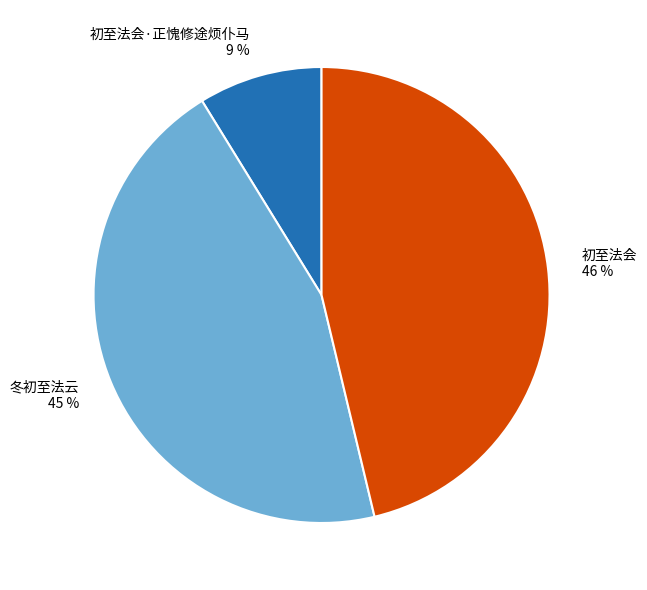

Count the number of slices in the pie.

3